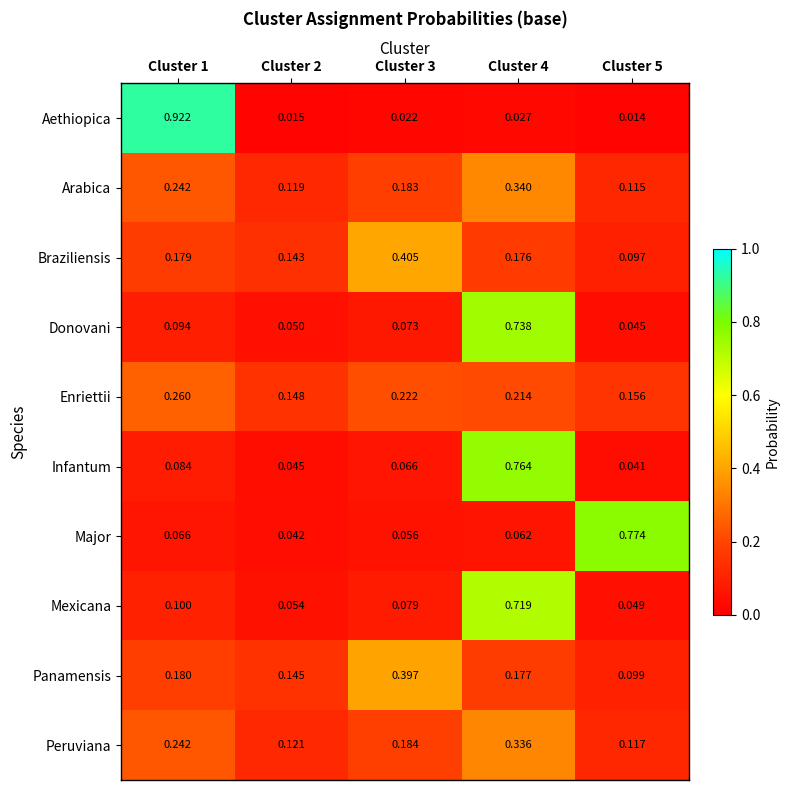

Rank the series at Cluster 5 from highest to lowest value.

Major, Enriettii, Peruviana, Arabica, Panamensis, Braziliensis, Mexicana, Donovani, Infantum, Aethiopica